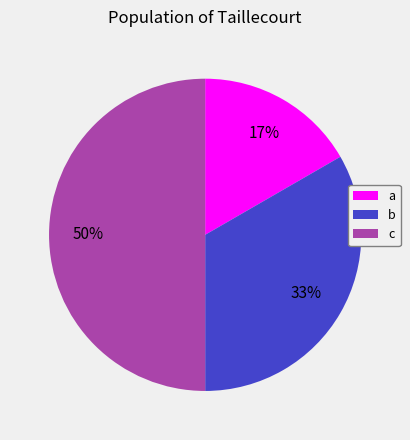

To the nearest percent, what percentage of the pie is b?

33%